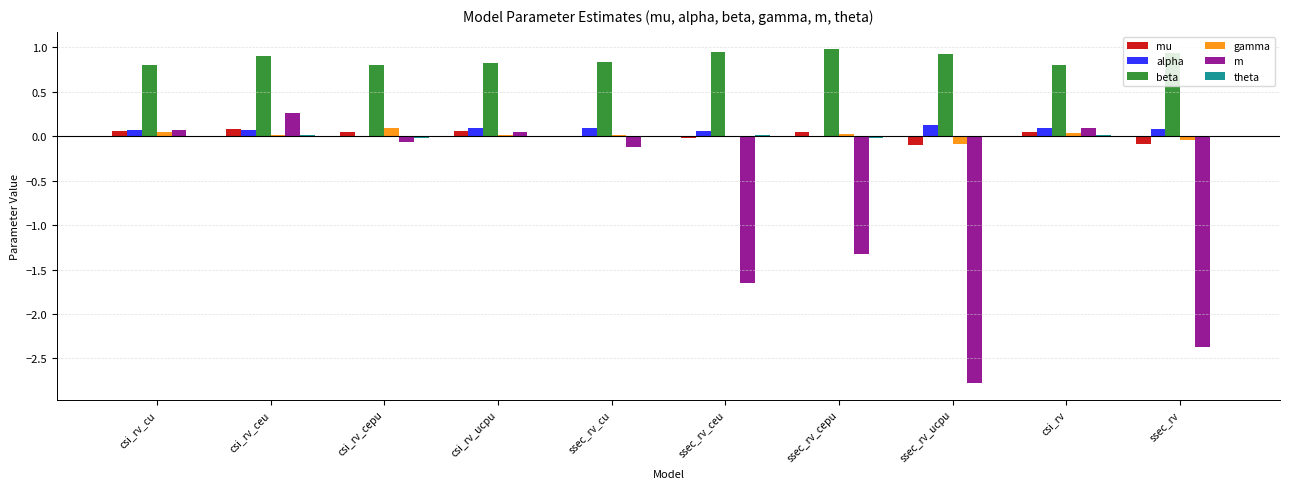

Which series has the widest spread of values?

m